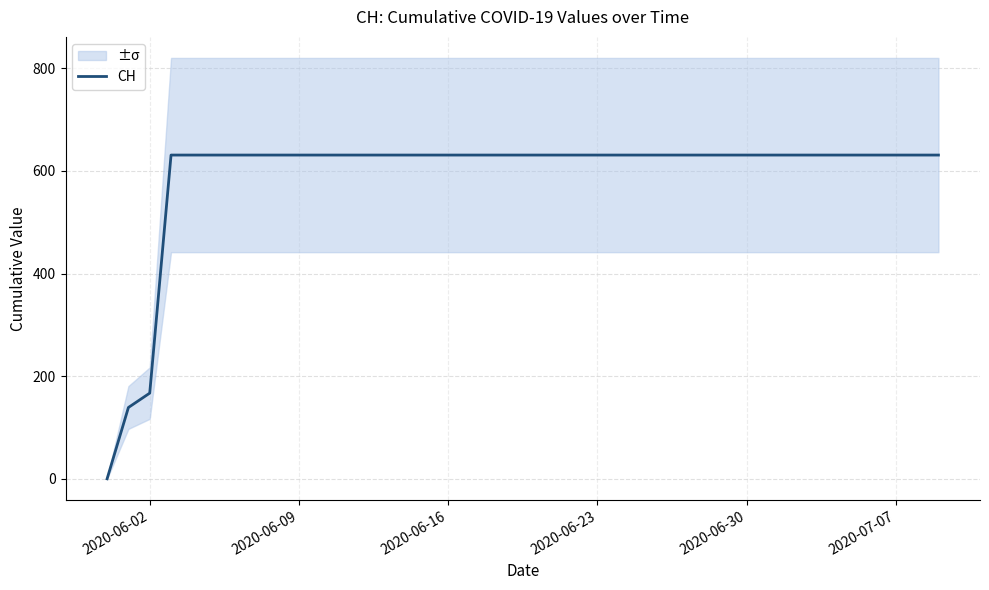

Where is CH nearest to the value 315?

2020-06-02